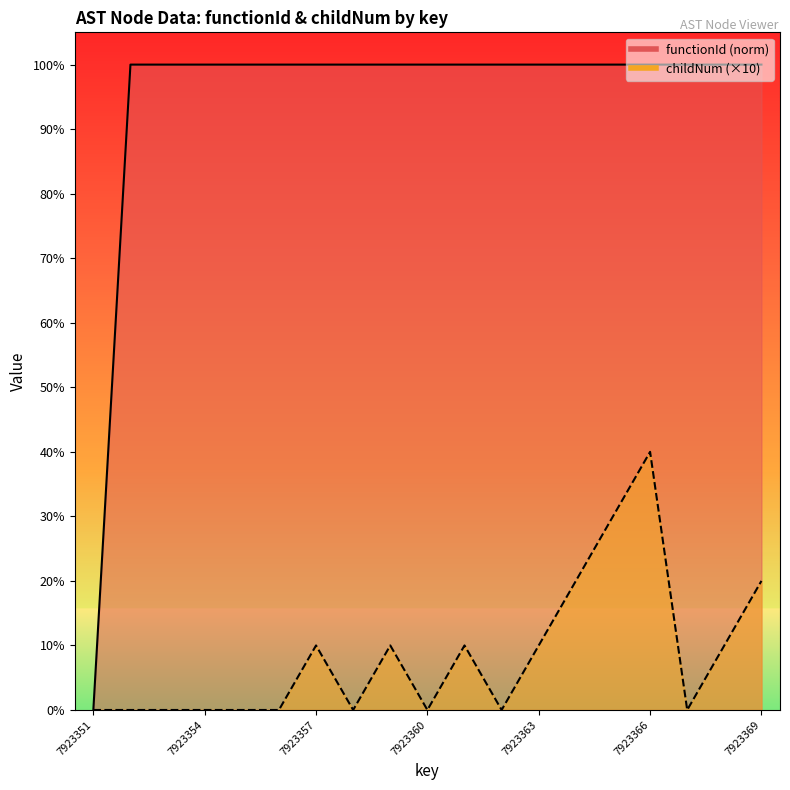

Is the value of childNum at 7923366 greater than the value of functionId at 7923369?

No